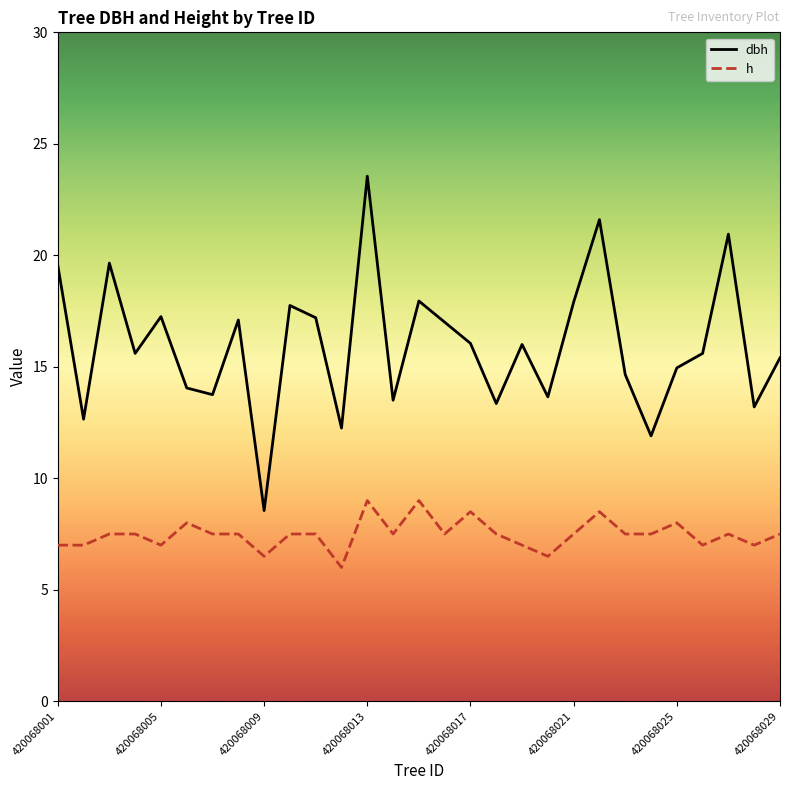

Which series has the largest total across all categories?

dbh